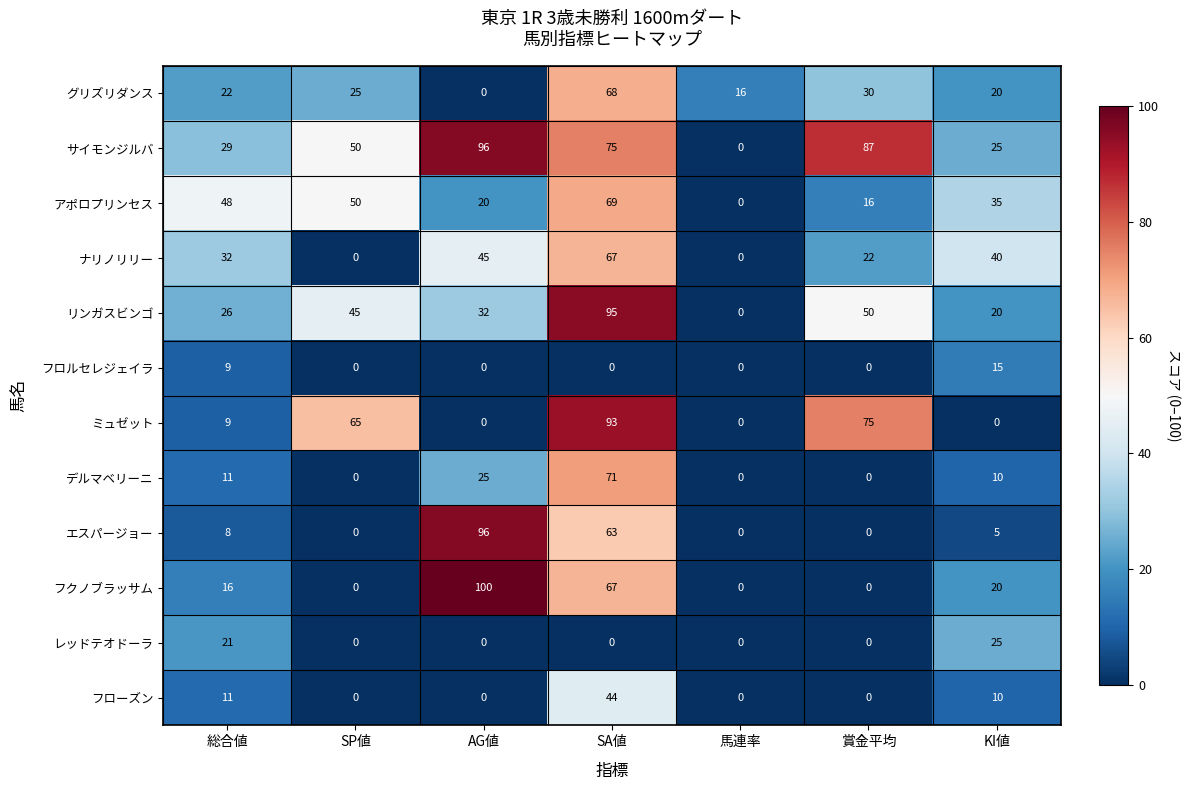

What is the highest value of the サイモンジルバ series?

96